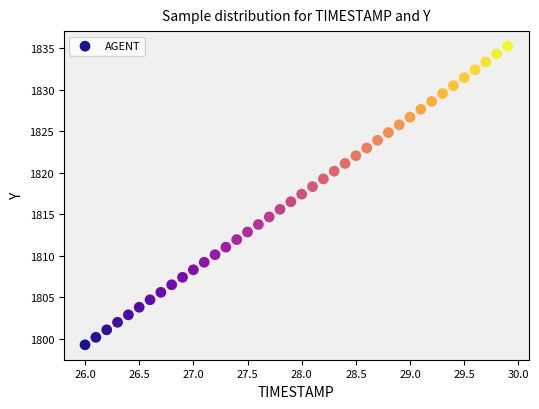

What is the range of X values (max minus min)?

3.9